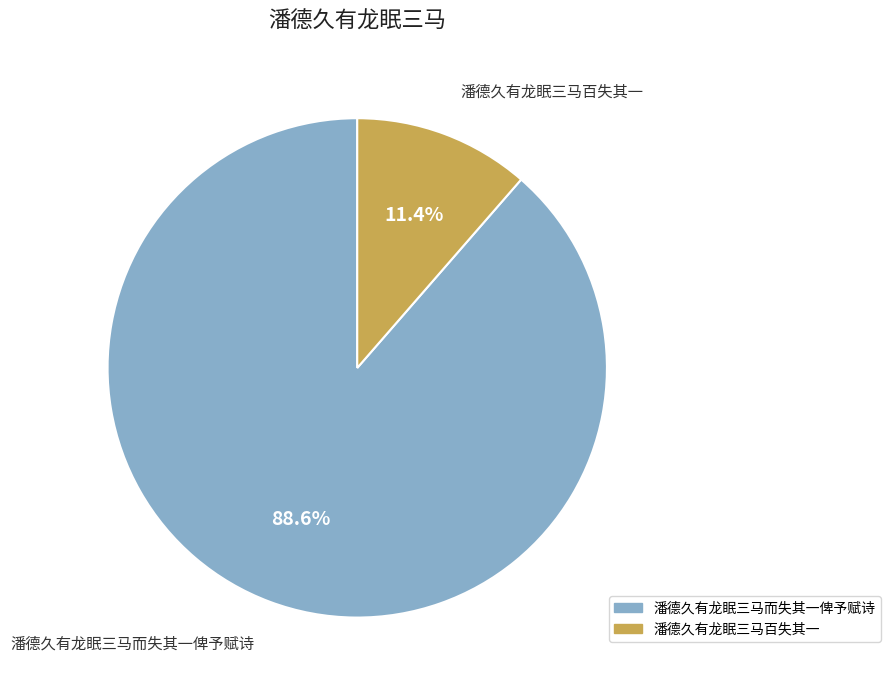

To the nearest percent, what is the difference between the largest and smallest slice percentages?

77%